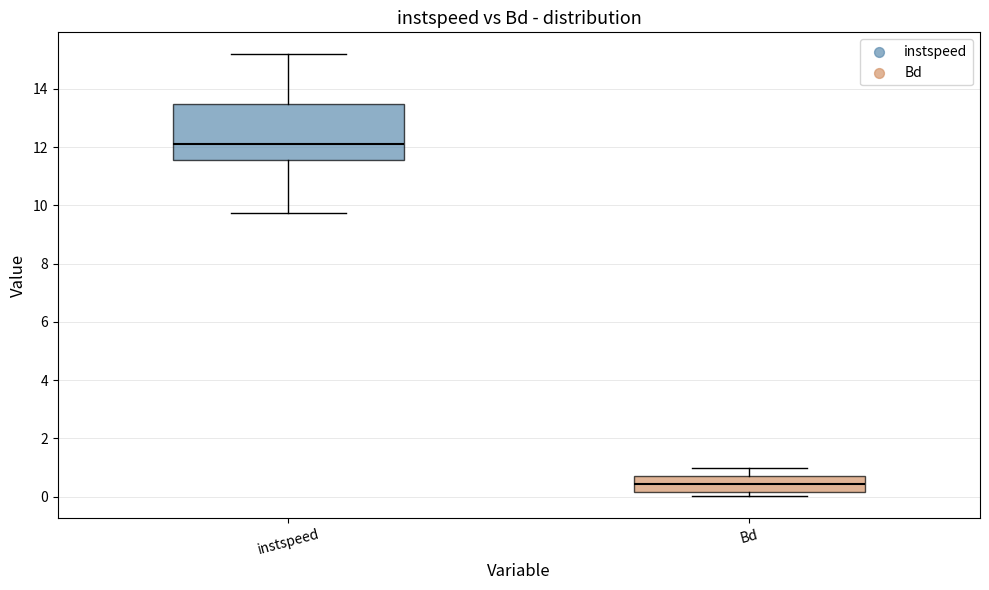

Comparing the boxes themselves (not the whiskers), which one is the tallest?

instspeed